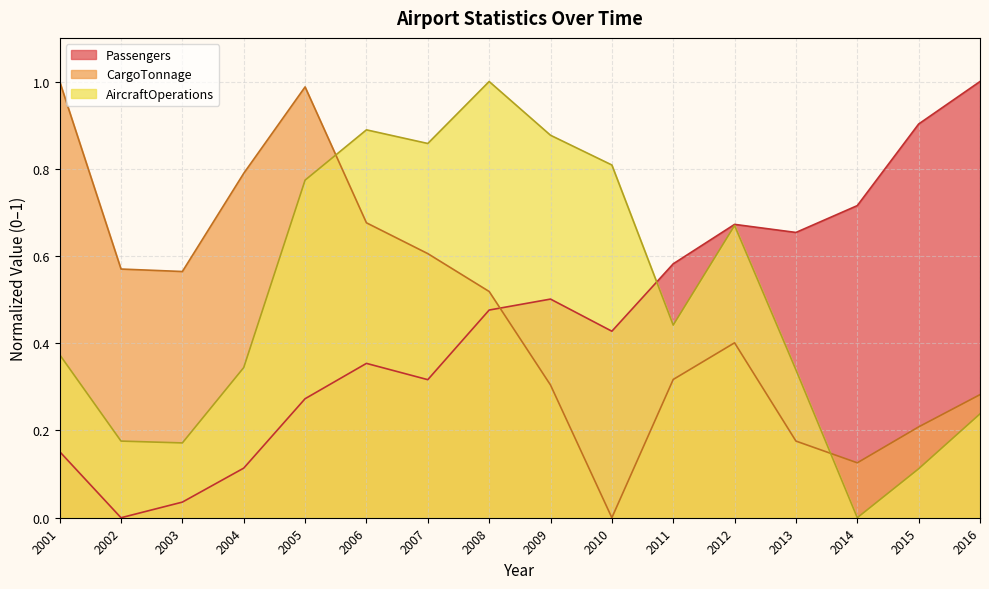

Reading right to left, what are all the values shown in this chart?

Passengers: 1.0	0.9	0.7	0.7	0.7	0.6	0.4	0.5	0.5	0.3	0.4	0.3	0.1	0.0	0.0	0.2
CargoTonnage: 0.3	0.2	0.1	0.2	0.4	0.3	0.0	0.3	0.5	0.6	0.7	1.0	0.8	0.6	0.6	1.0
AircraftOperations: 0.2	0.1	0.0	0.3	0.7	0.4	0.8	0.9	1.0	0.9	0.9	0.8	0.3	0.2	0.2	0.4